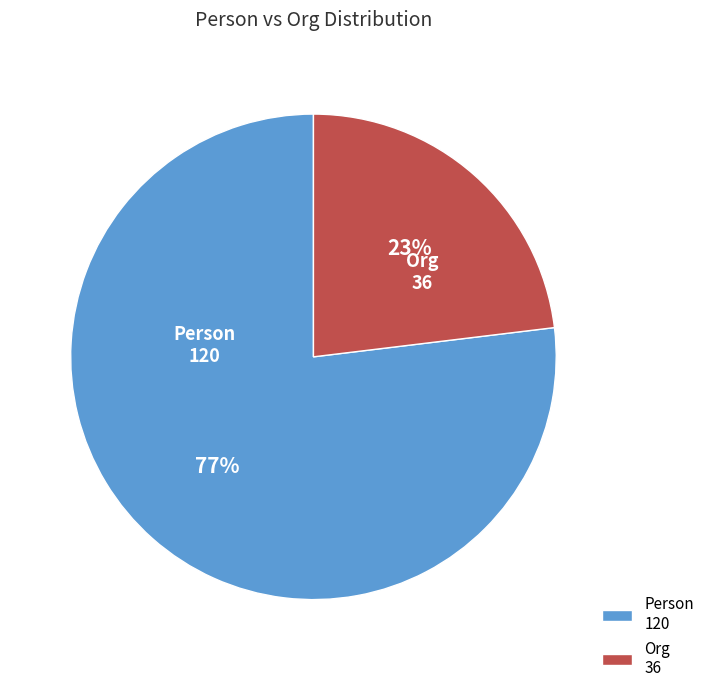

Count the number of slices in the pie.

2